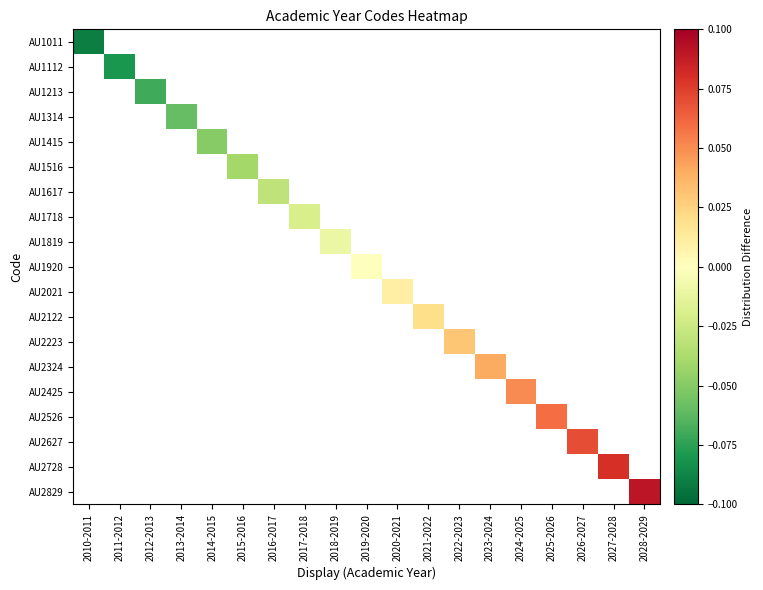

The AU2425 series shows 0.1 at 2024-2025. True or false?

False